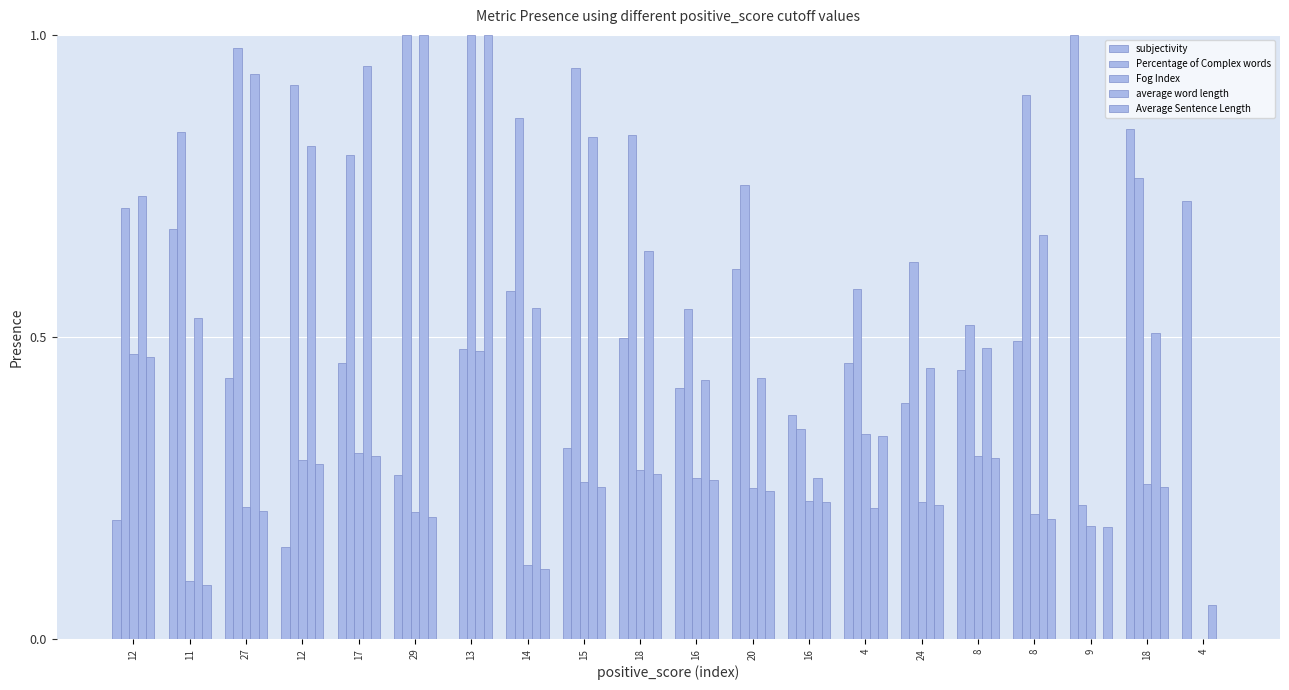

Between 11 and 29, which series saw the biggest shift?

average word length